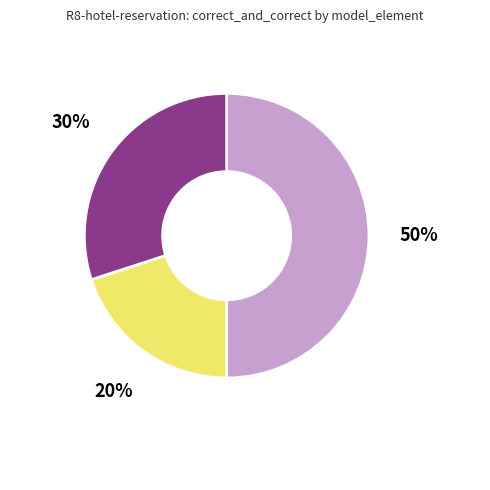

What percentage is NOT represented by inheritance?

80.0%